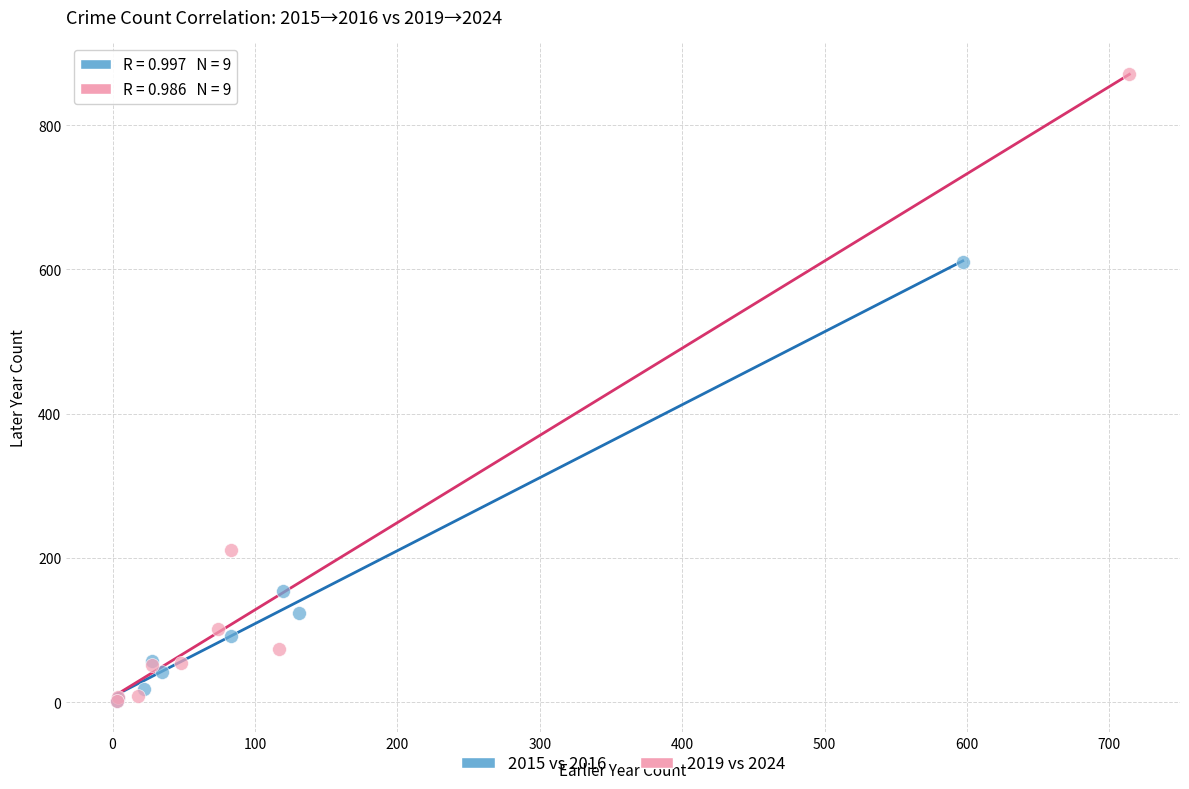

Which series has the widest spread of Y values?

2019 vs 2024